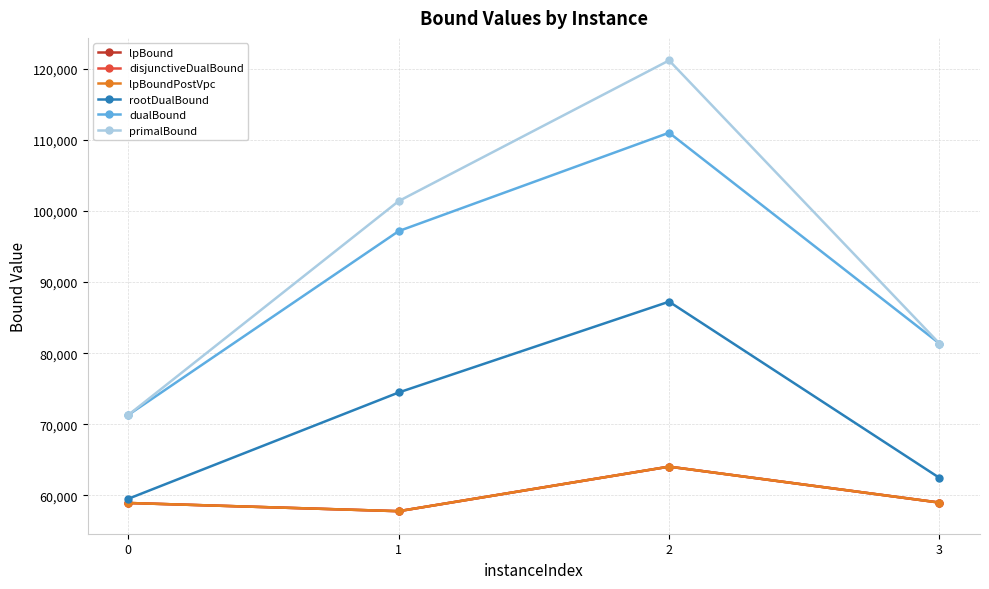

Does the chart have visible grid lines?

Yes